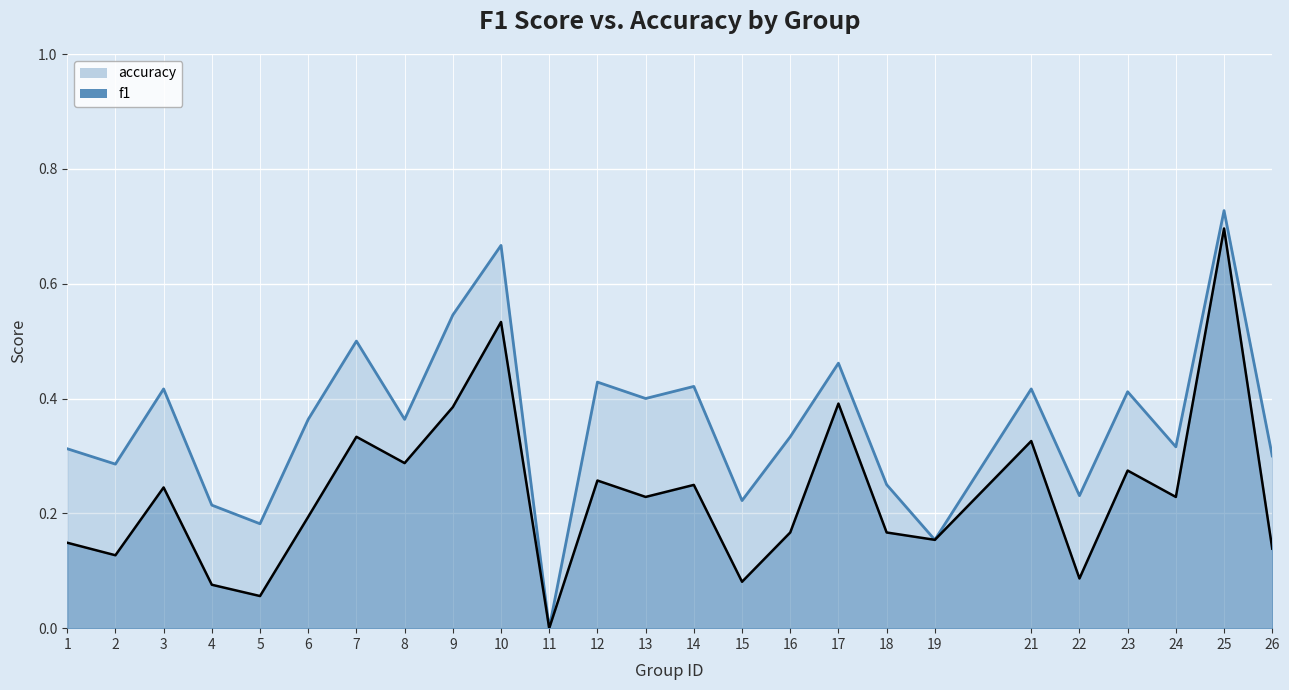

The value of f1 at 9 is 0.4. True or false?

True